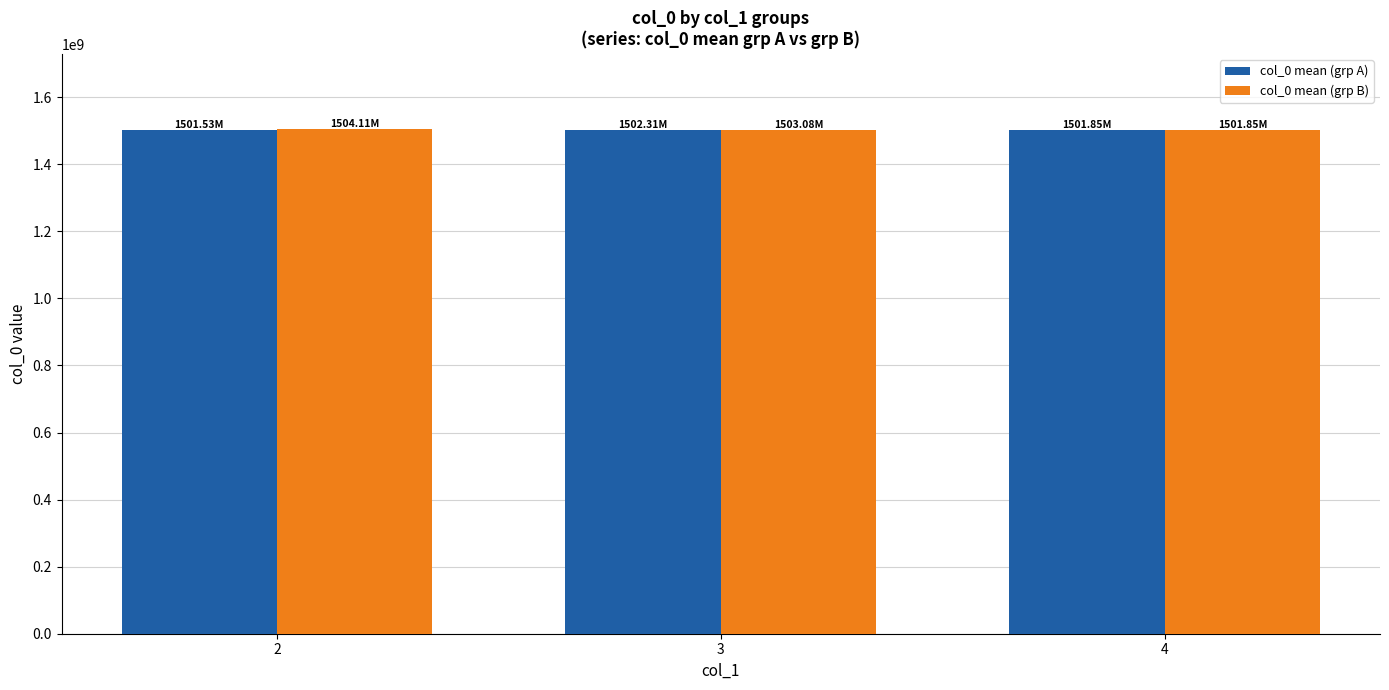

How many data points in col_0 mean (grp B) are less than 1503079636?

1